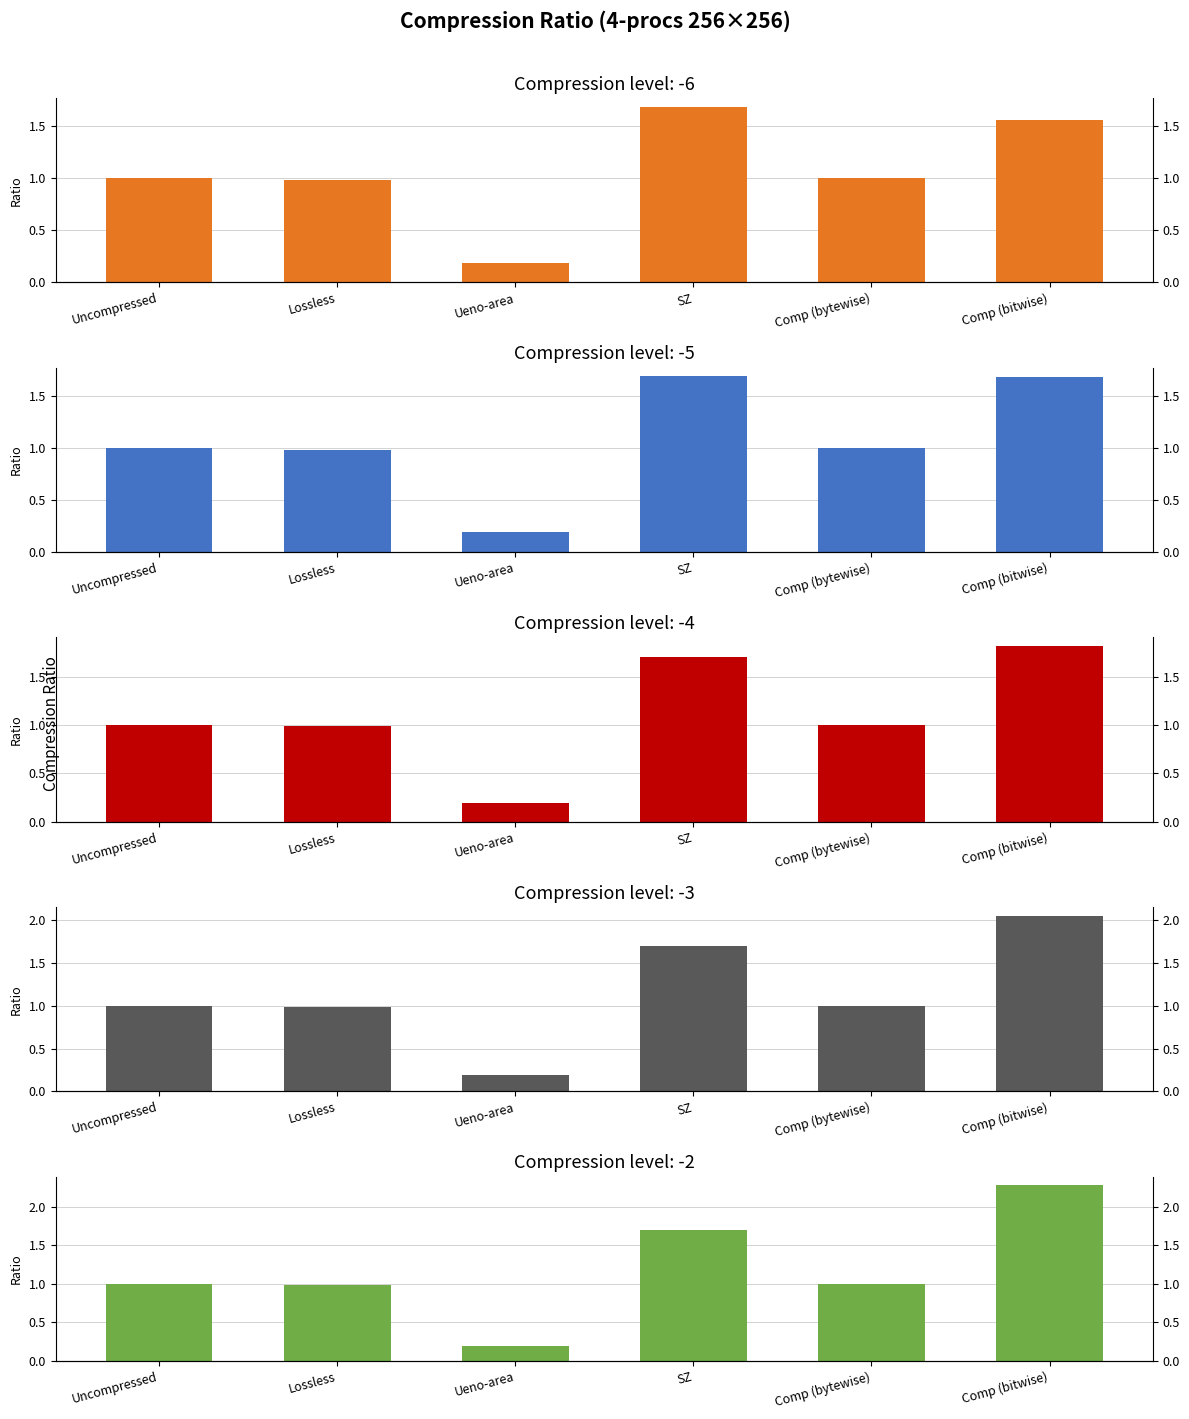

At which category is the sum across all series the highest?

Comp (bitwise)